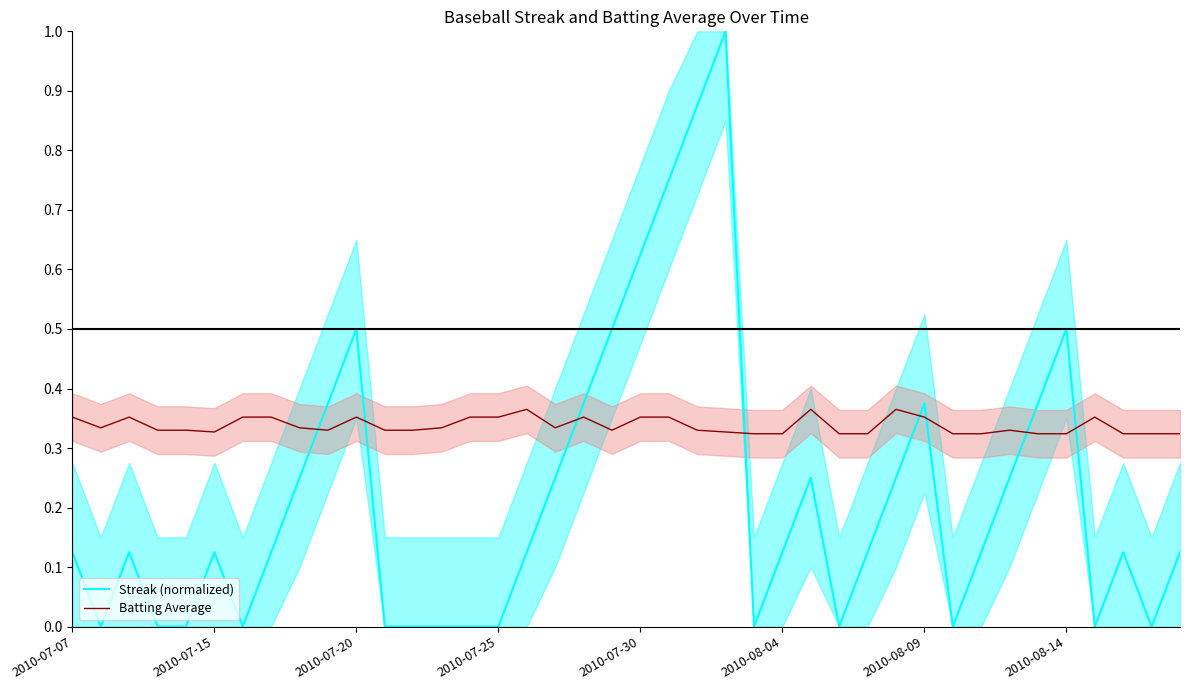

Which category has the highest value in the Batting Average series?

16